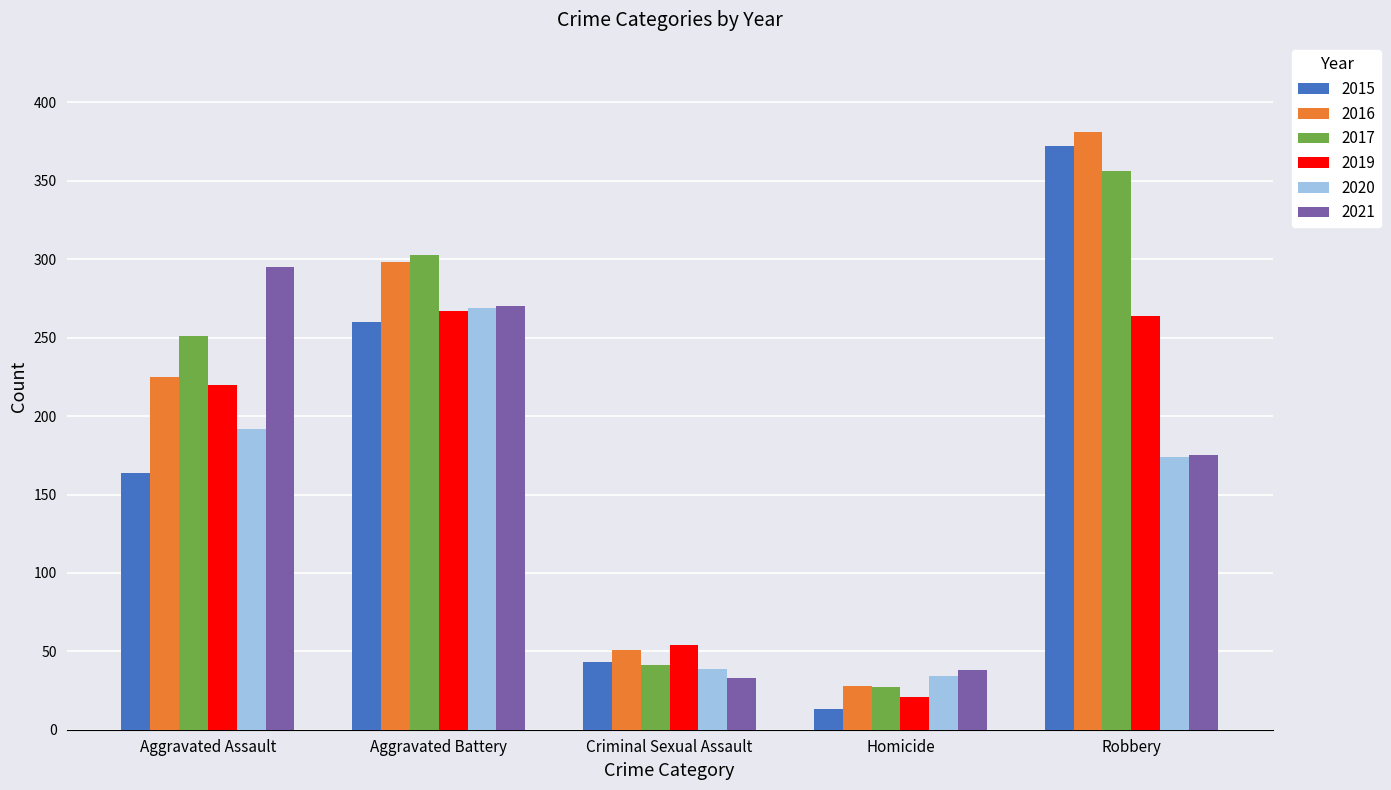

What is the difference between the 2019 values at Aggravated Battery and Criminal Sexual Assault?

213